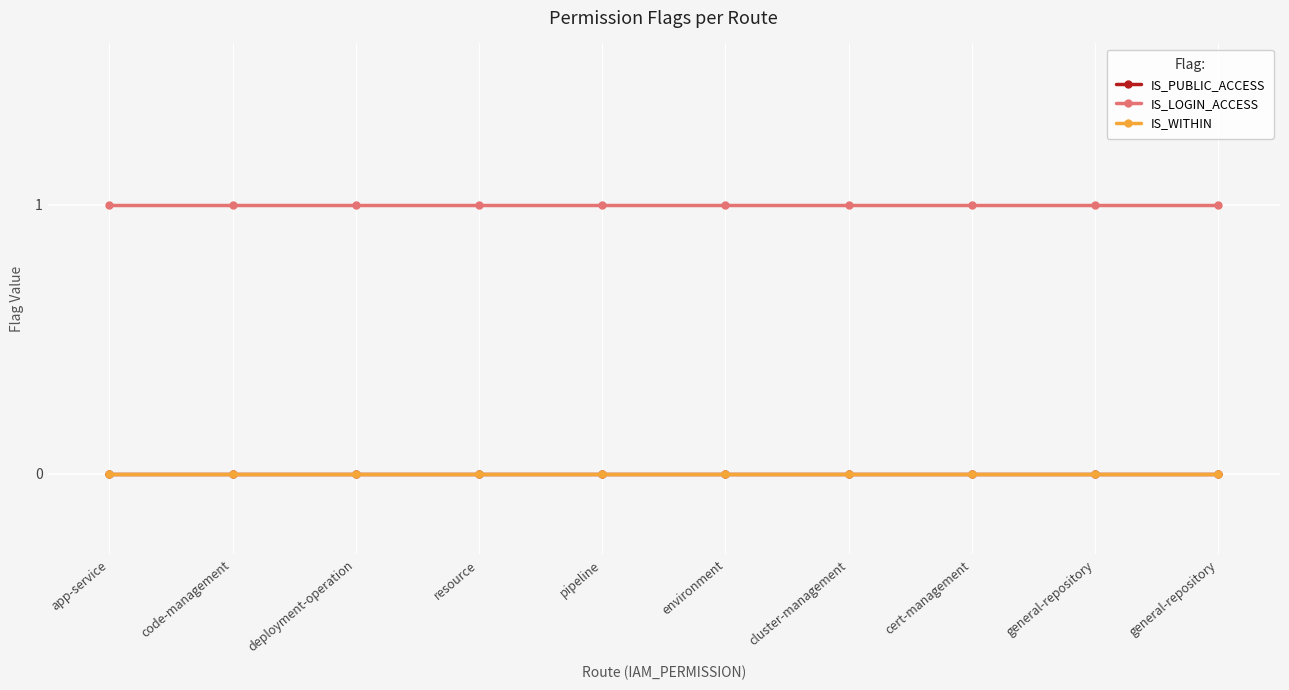

True or false: IS_PUBLIC_ACCESS and IS_LOGIN_ACCESS intersect in this chart.

False